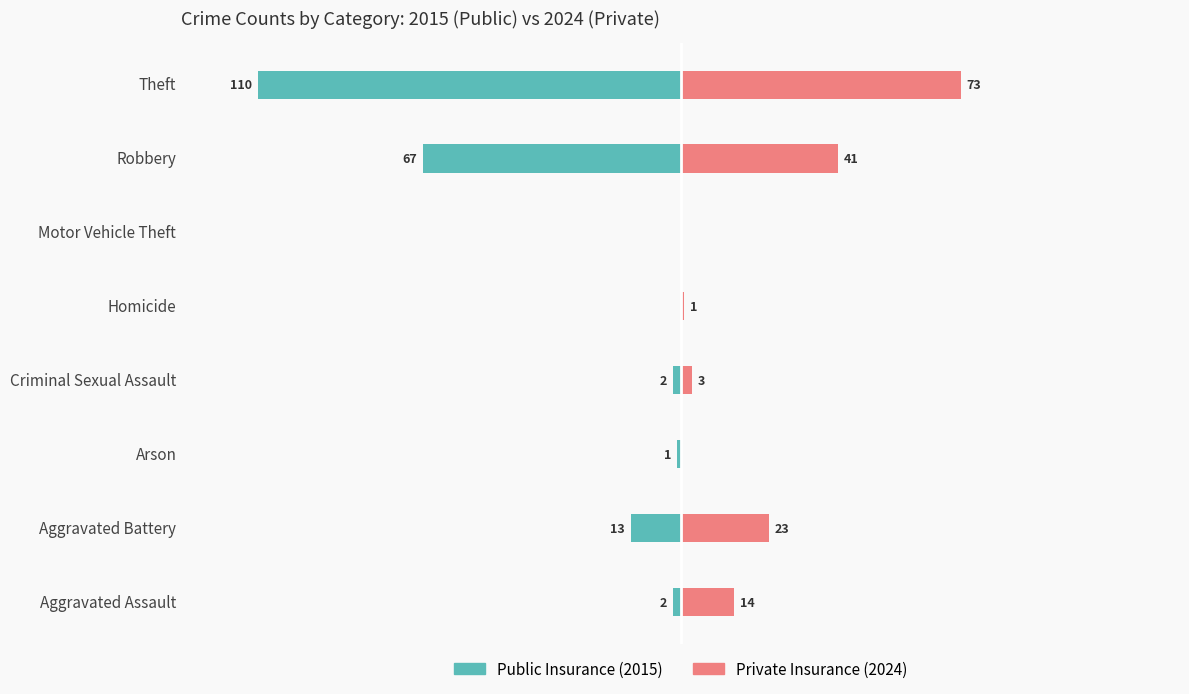

What are all the series names shown in the legend?

Public Insurance, Private Insurance